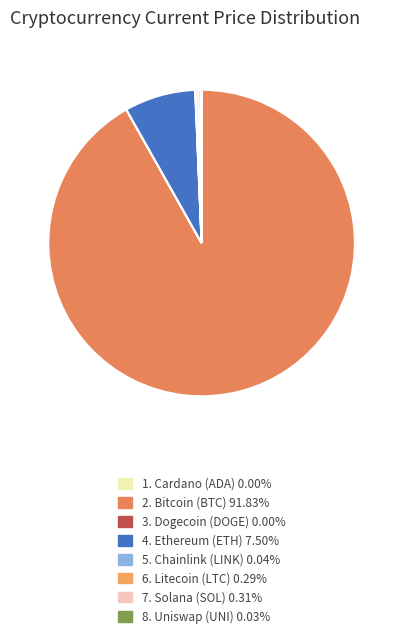

What is the largest slice in the pie chart?

btc